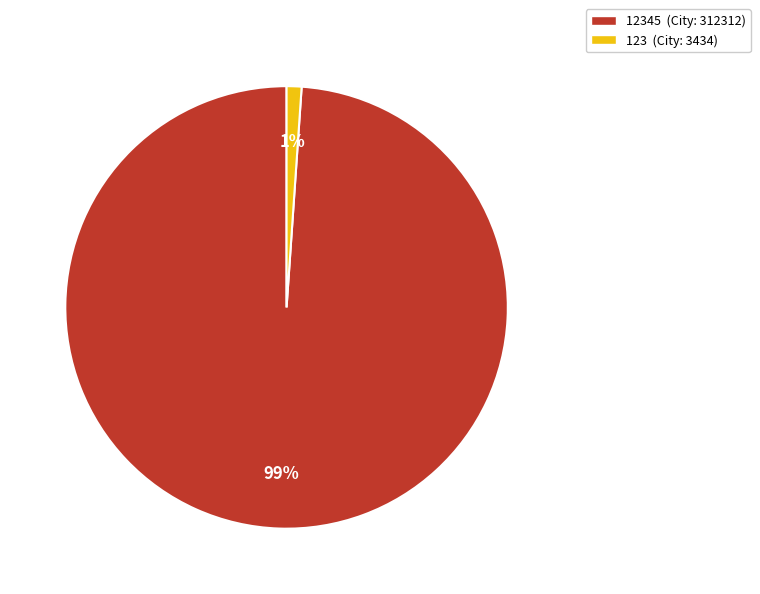

Rank the categories by value from highest to lowest.

12345 (City: 312312), 123 (City: 3434)